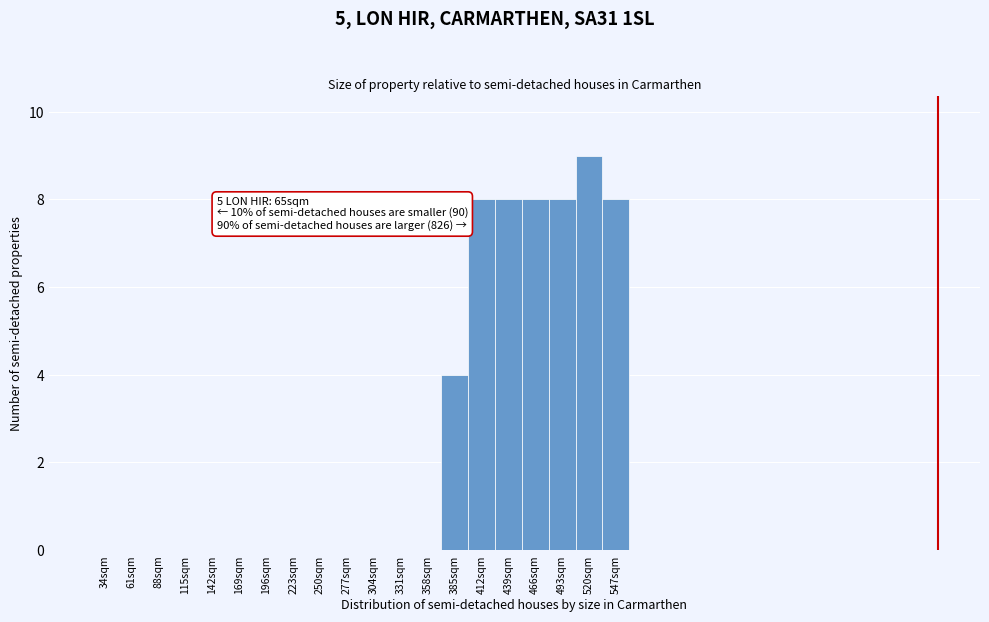

Reading right to left, list all the values displayed in this chart.

547sqm=8	520sqm=9	493sqm=8	466sqm=8	439sqm=8	412sqm=8	385sqm=4	358sqm=0	331sqm=0	304sqm=0	277sqm=0	250sqm=0	223sqm=0	196sqm=0	169sqm=0	142sqm=0	115sqm=0	88sqm=0	61sqm=0	34sqm=0